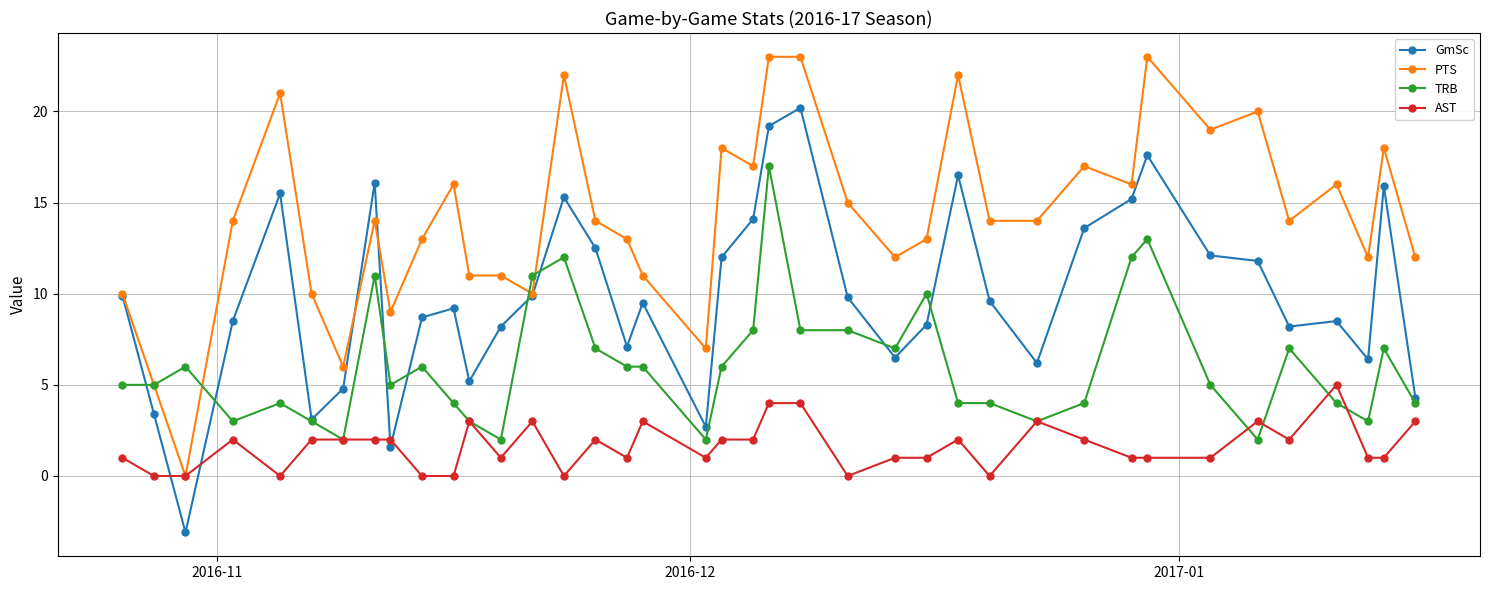

What is the greatest value displayed?

23.0